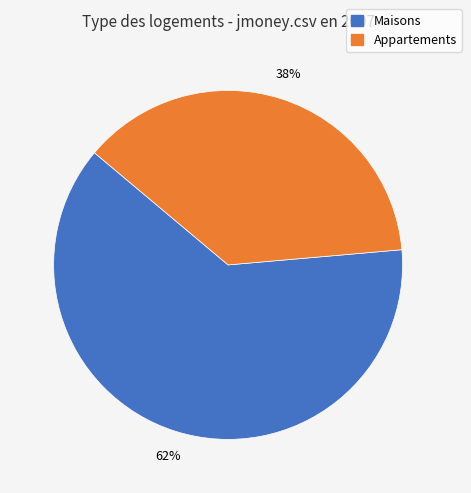

Is there a majority slice in this chart?

Yes